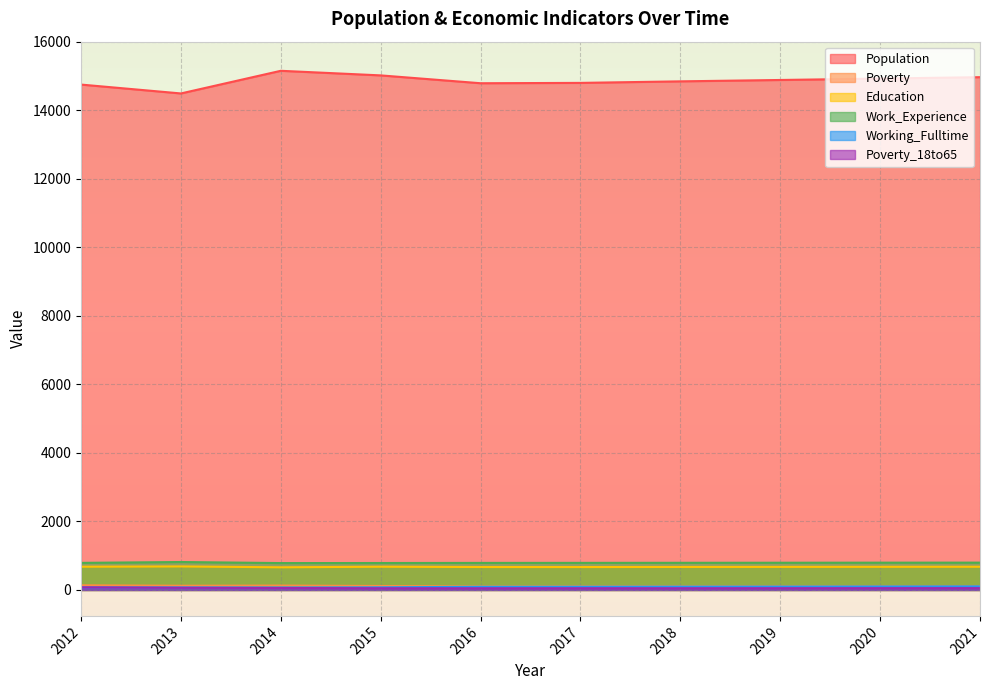

At which label is Population closest to 14819?

2017